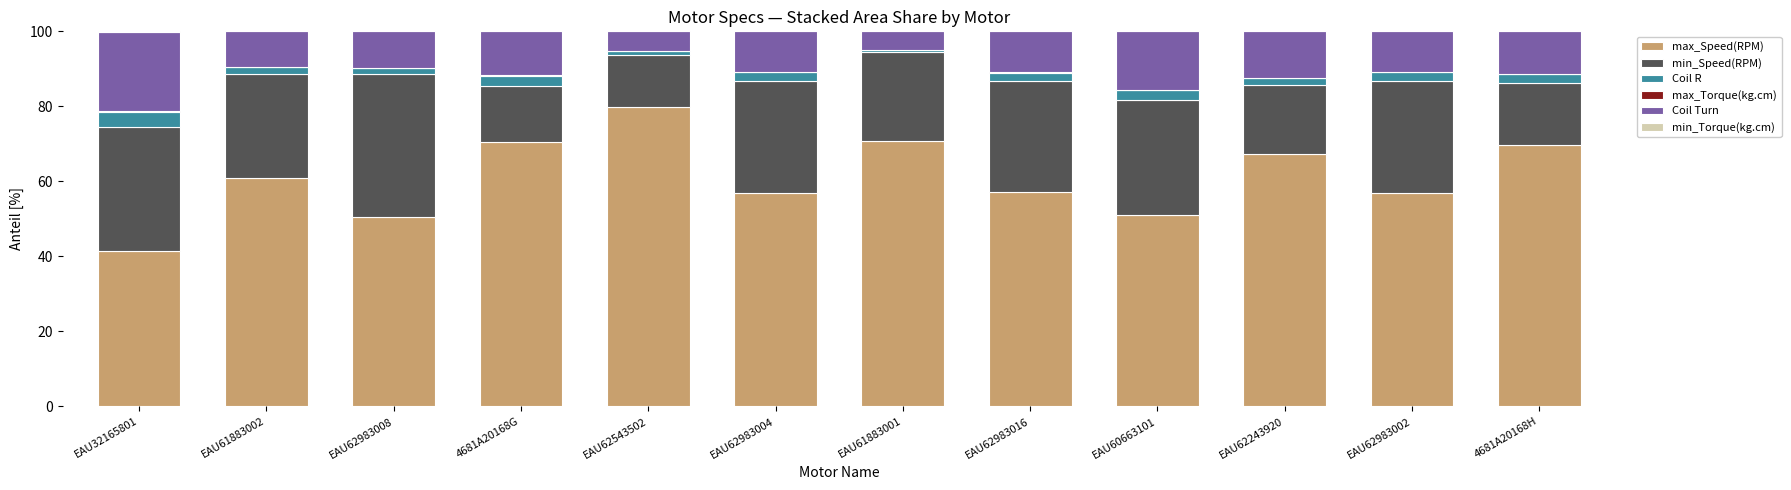

What is the total value across all series at EAU60663101?

100.0